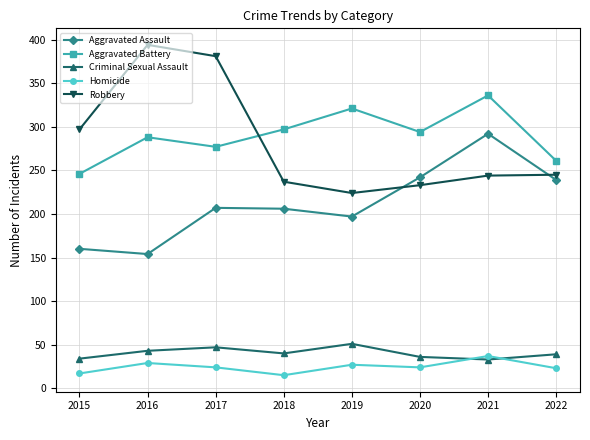

What is the average value of the Aggravated Assault series?

212